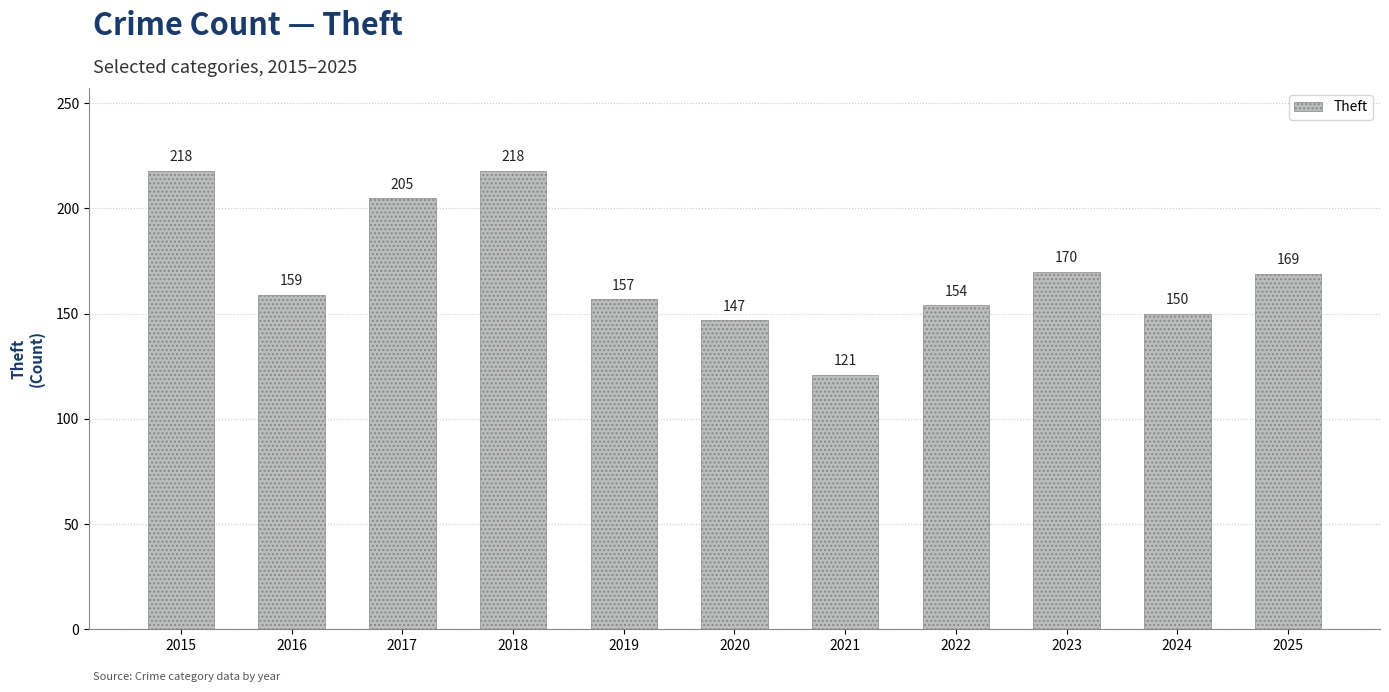

The value at 2025 is 169. True or false?

True